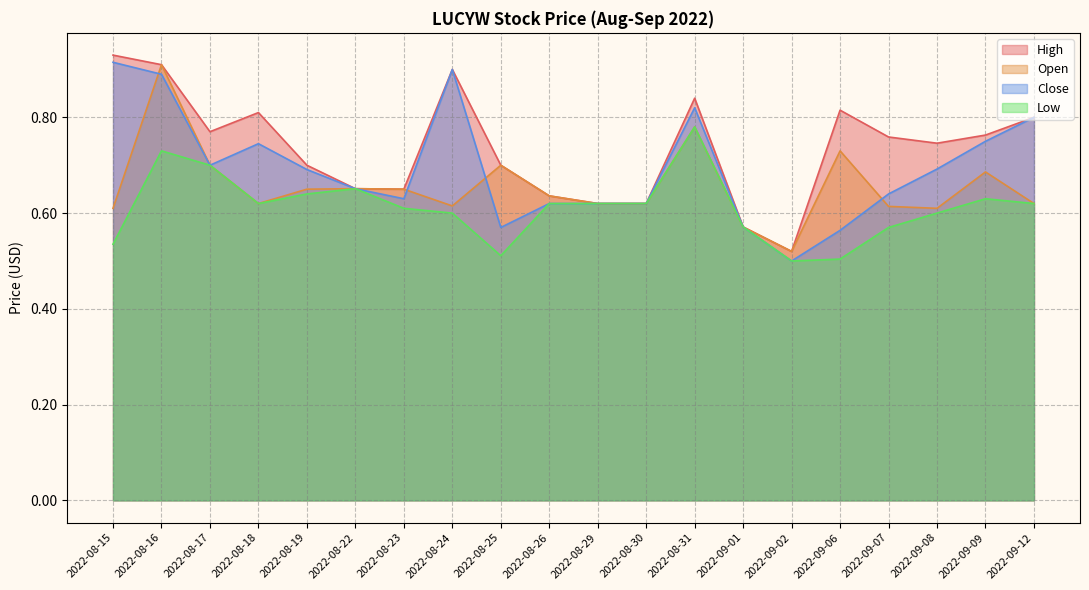

Which series has the largest total across all categories?

High